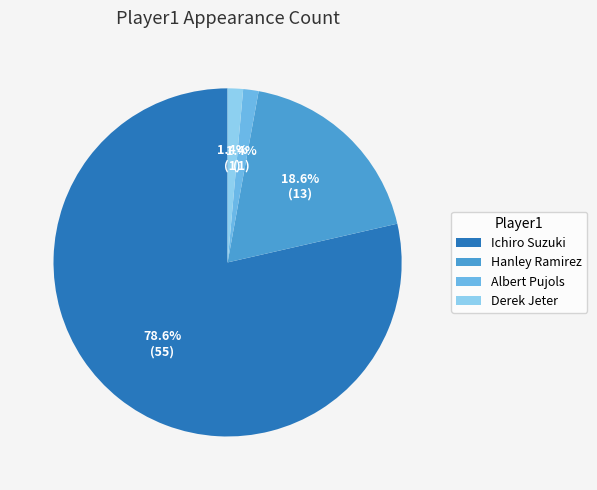

Is there a majority slice in this chart?

Yes